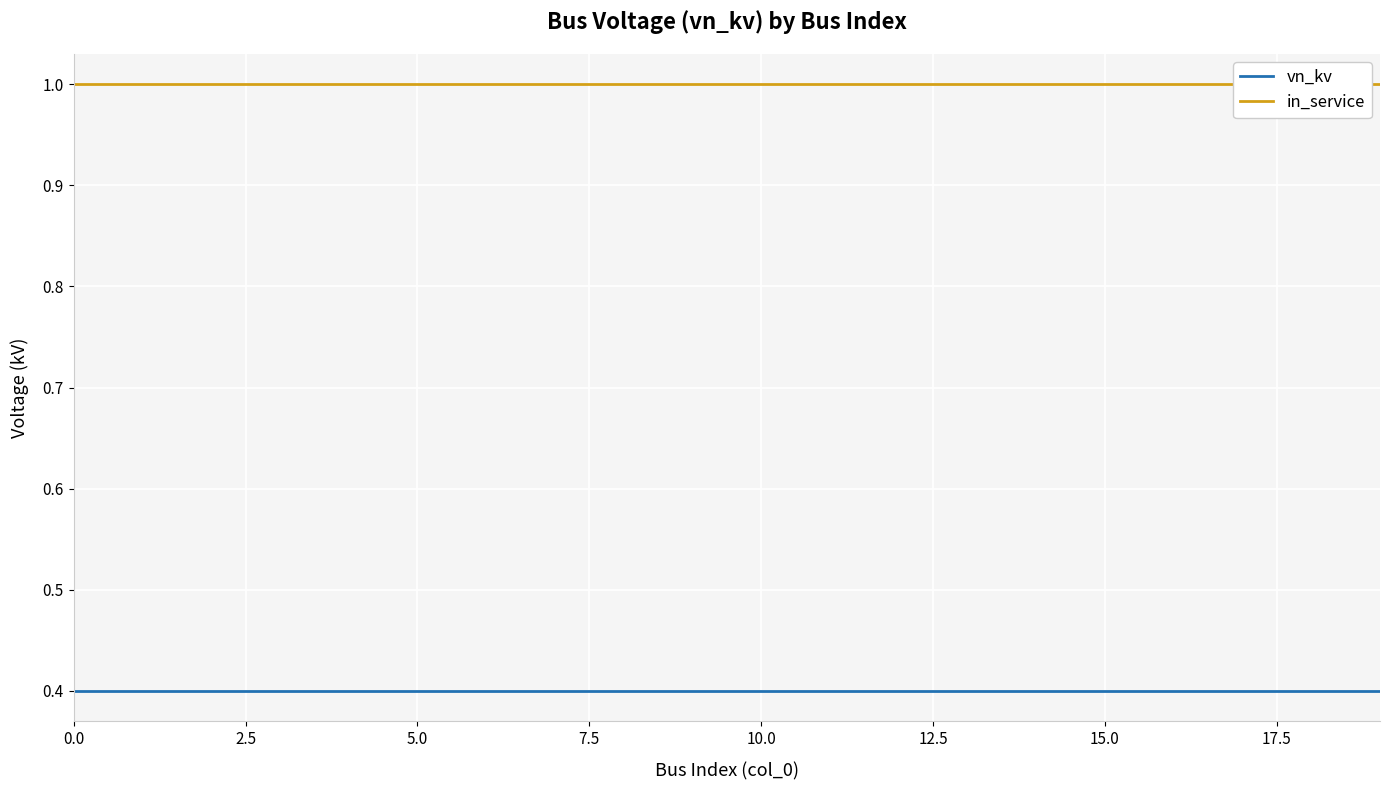

True or false: vn_kv and in_service intersect in this chart.

False